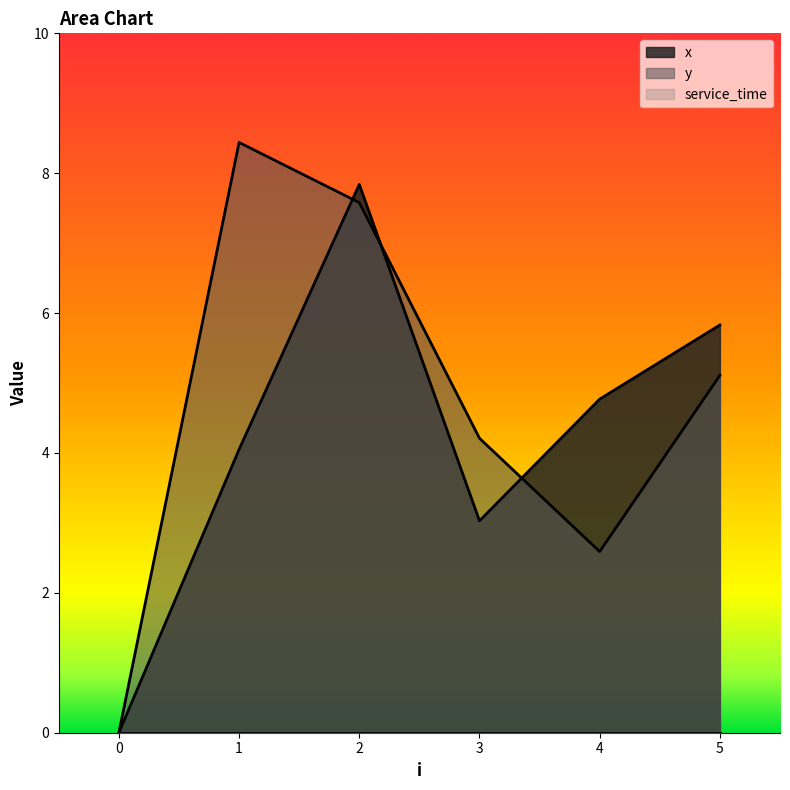

Which series has the largest total across all categories?

y